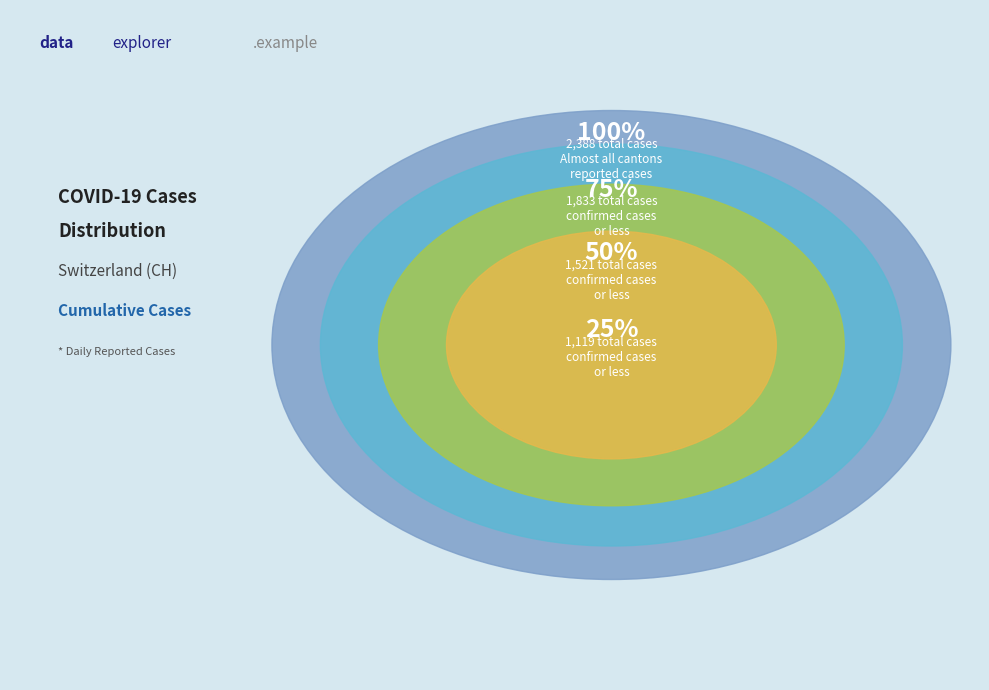

The 2020-04-02 slice represents 2% of the pie. True or false?

False